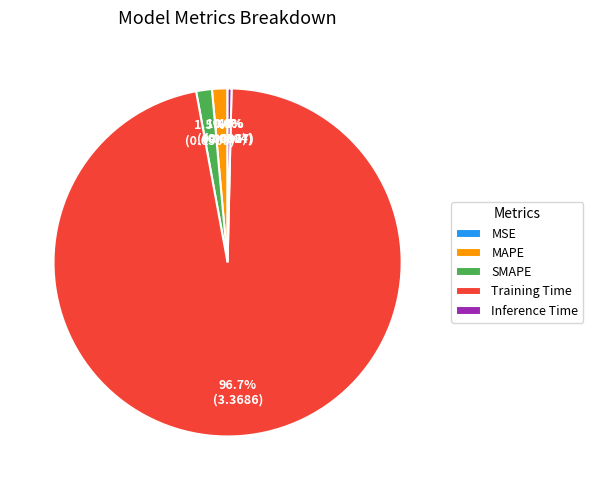

To the nearest percent, what is the difference between the largest and smallest slice percentages?

97%